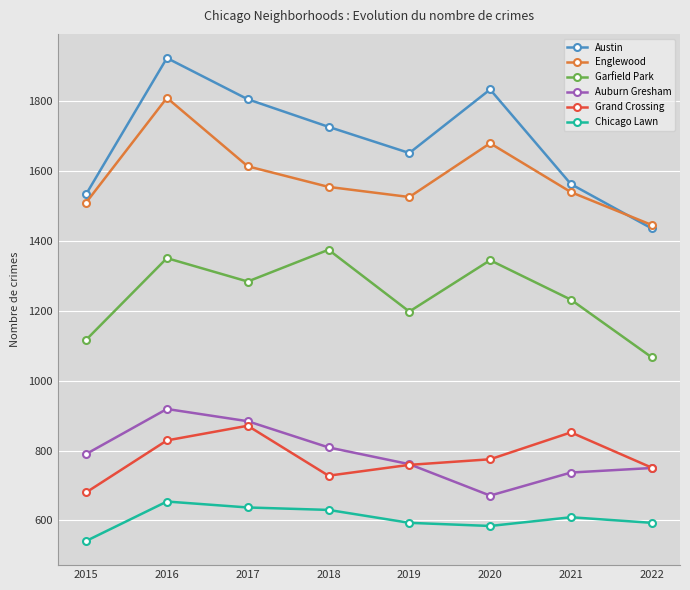

Which series has the largest total across all categories?

Austin